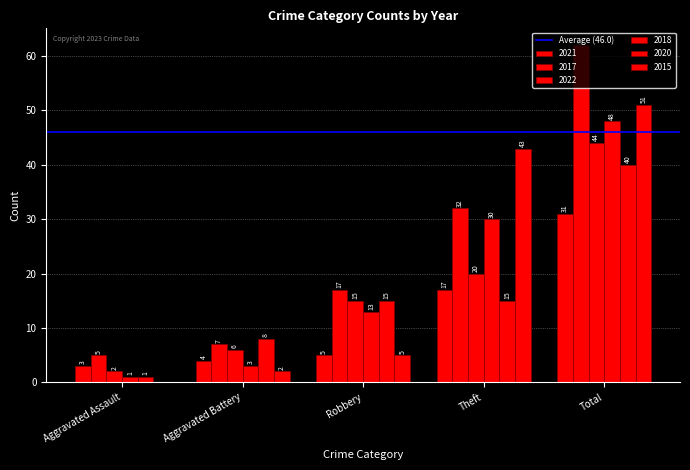

Which series has the largest total across all categories?

2017